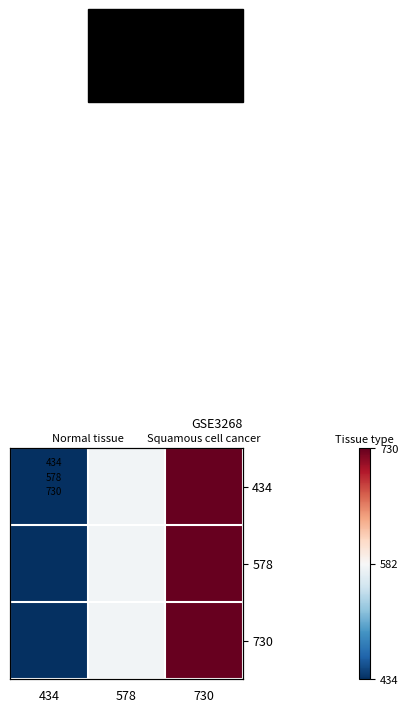

What is the highest value of the 434 series?

730